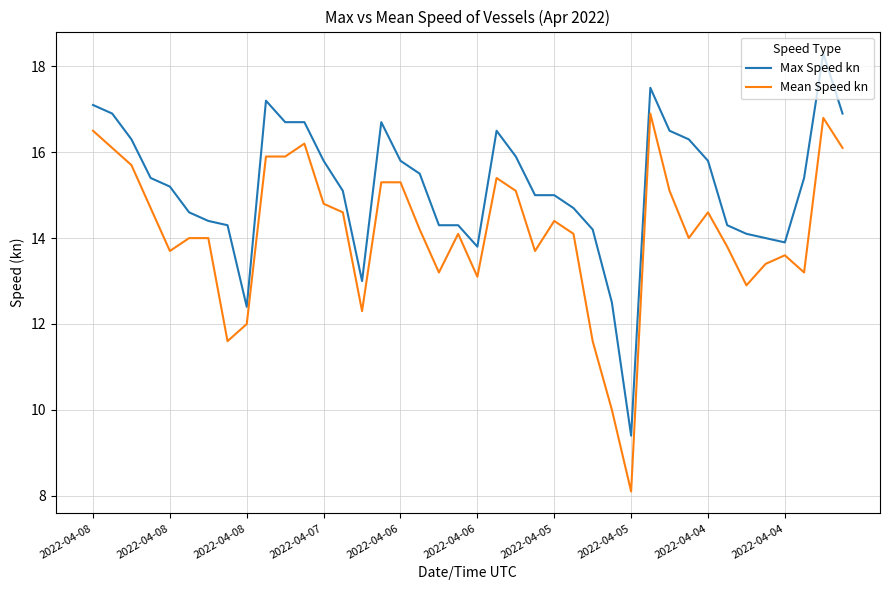

How many lines are shown in the chart?

2